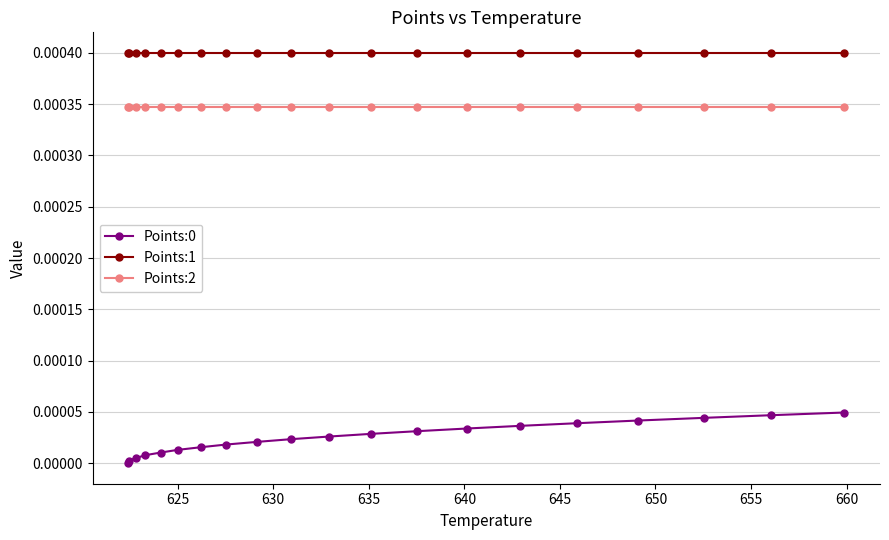

True or false: Points:2 and Points:1 intersect in this chart.

False